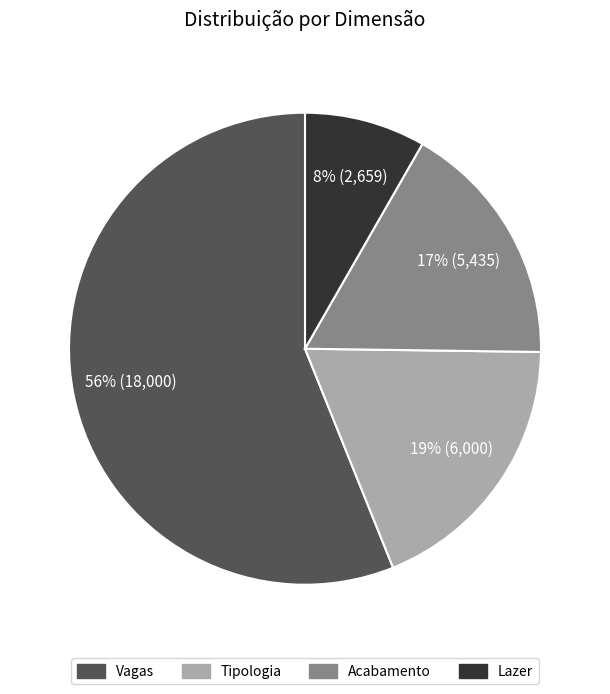

Is it true that Vagas is 56% of the pie?

True